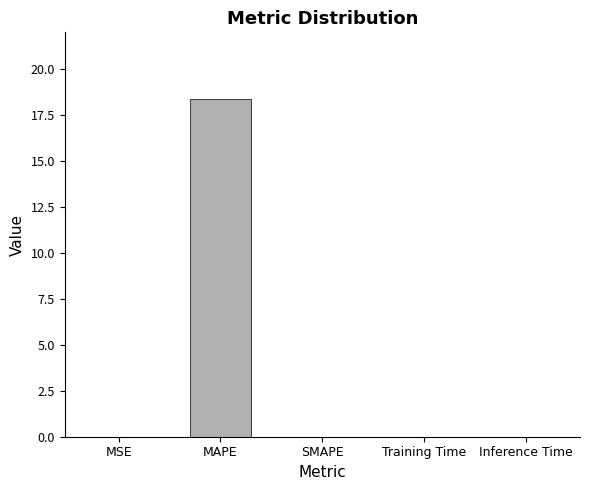

How many categories are shown in the chart?

5